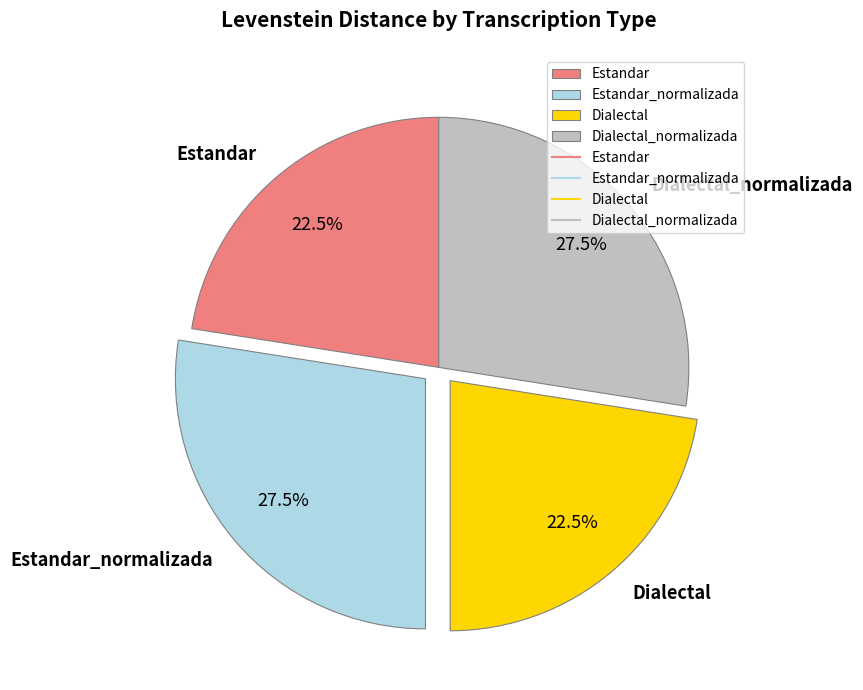

Count the number of slices in the pie.

4